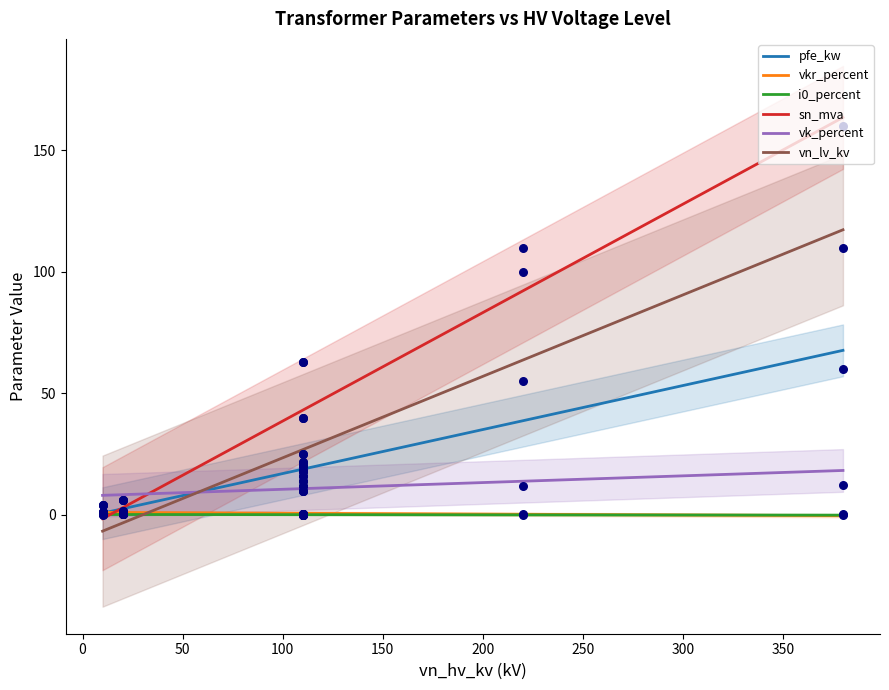

Which series contains the highest Y value?

sn_mva